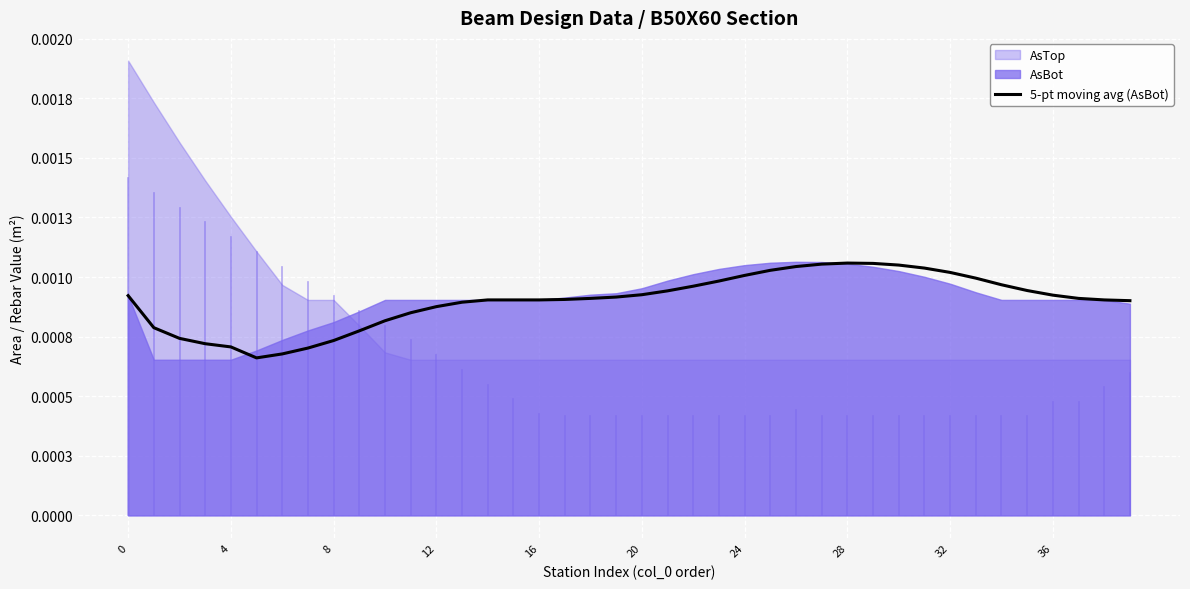

How many interior local valleys (lower than both neighbors) does the data have?

1